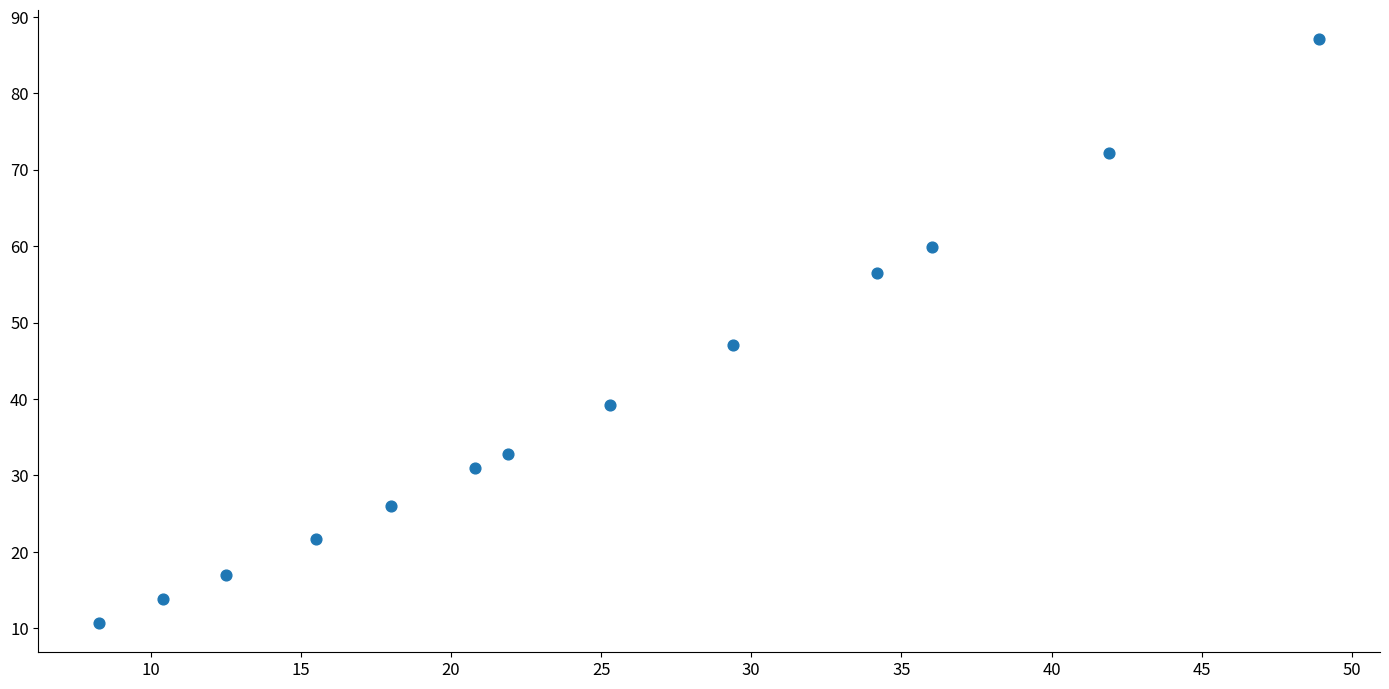

What is the range of Y values (max minus min)?

76.4